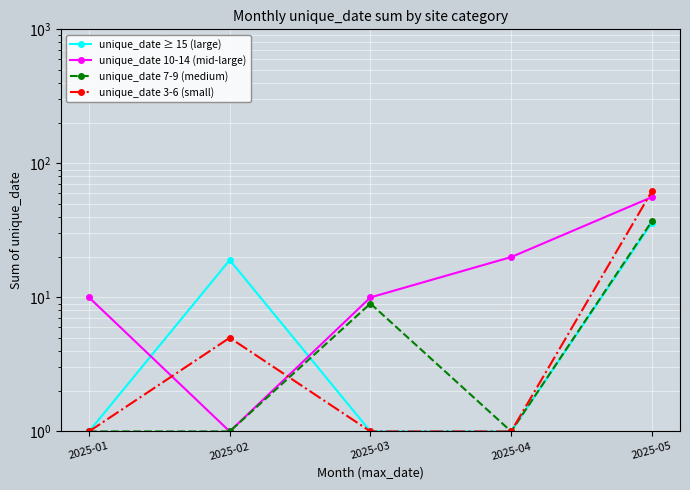

Reading left to right, what are all the values shown in this chart?

unique_date ≥ 15 (large): 2025-01=1	2025-02=19	2025-03=1	2025-04=1	2025-05=36
unique_date 10-14 (mid-large): 2025-01=10	2025-02=1	2025-03=10	2025-04=20	2025-05=56
unique_date 7-9 (medium): 2025-01=1	2025-02=1	2025-03=9	2025-04=1	2025-05=37
unique_date 3-6 (small): 2025-01=1	2025-02=5	2025-03=1	2025-04=1	2025-05=62